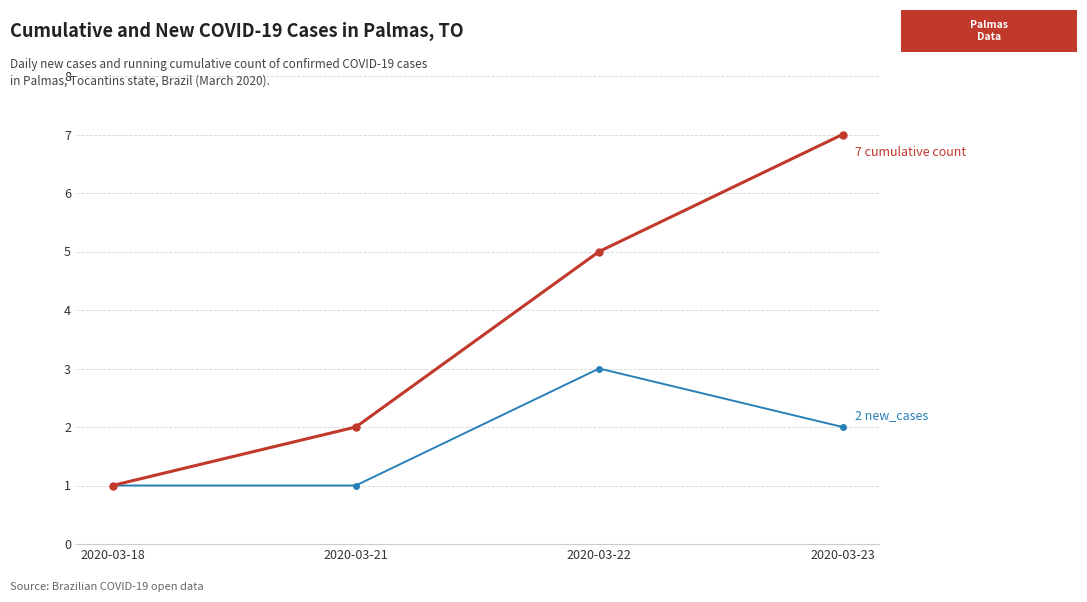

At which category is the sum across all series the highest?

2020-03-23